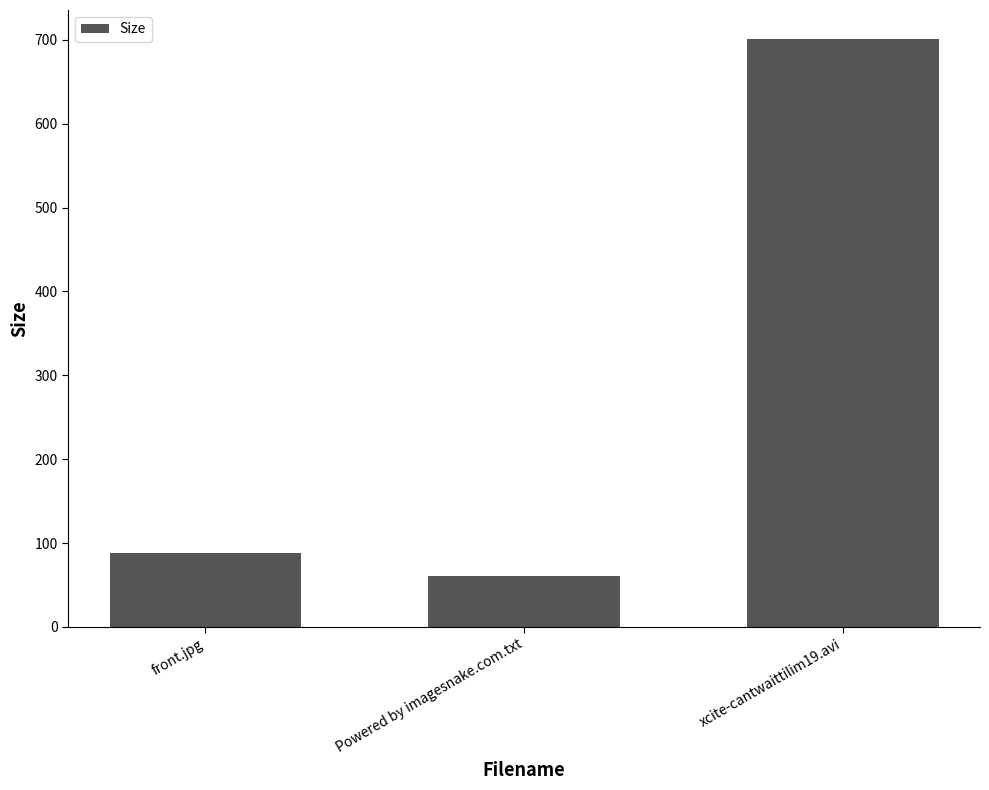

What is the change in value from front.jpg to xcite-cantwaittilim19.avi?

+612.4